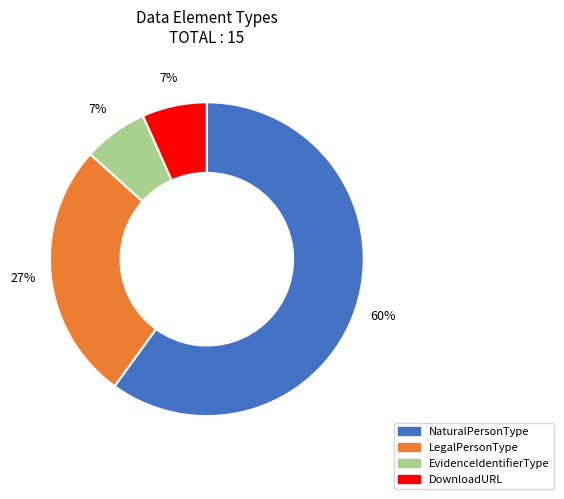

To the nearest percent, what percentage of the pie is EvidenceIdentifierType?

7%